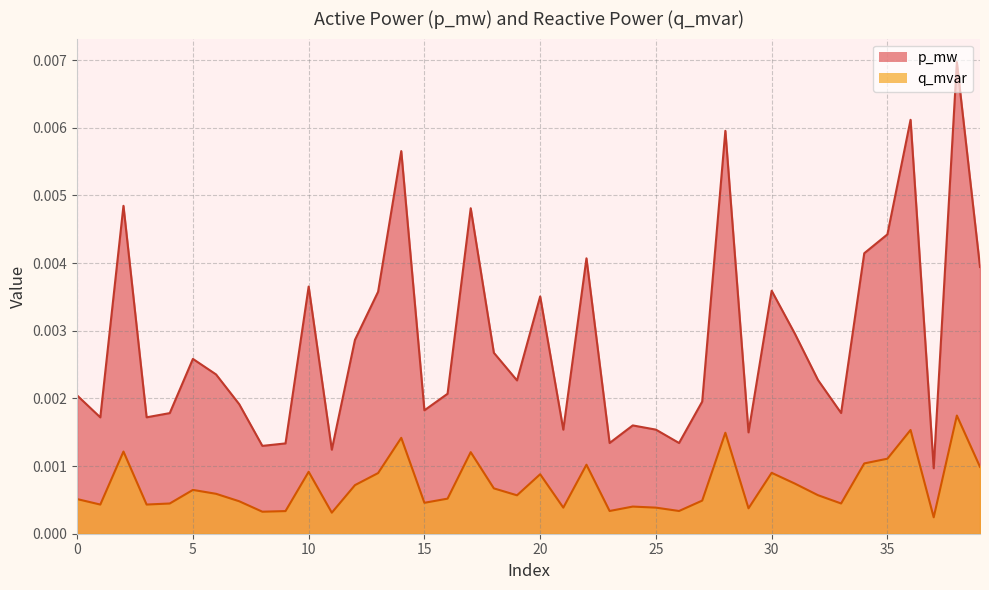

True or false: q_mvar and p_mw cross at least once.

False